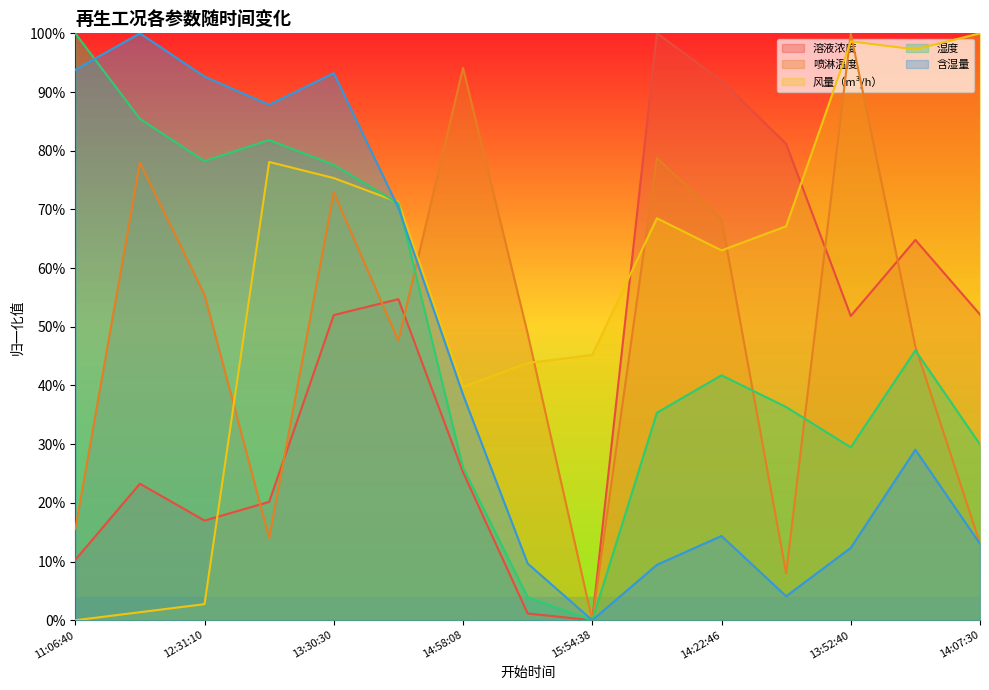

How many times do 喷淋温度 and 湿度 cross each other?

4